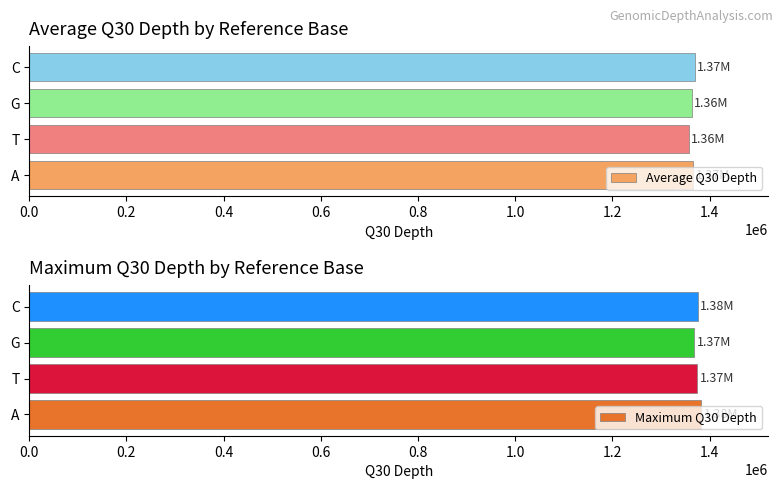

What is the difference between the second highest and minimum values in the Average Q30 Depth series?

9113.5